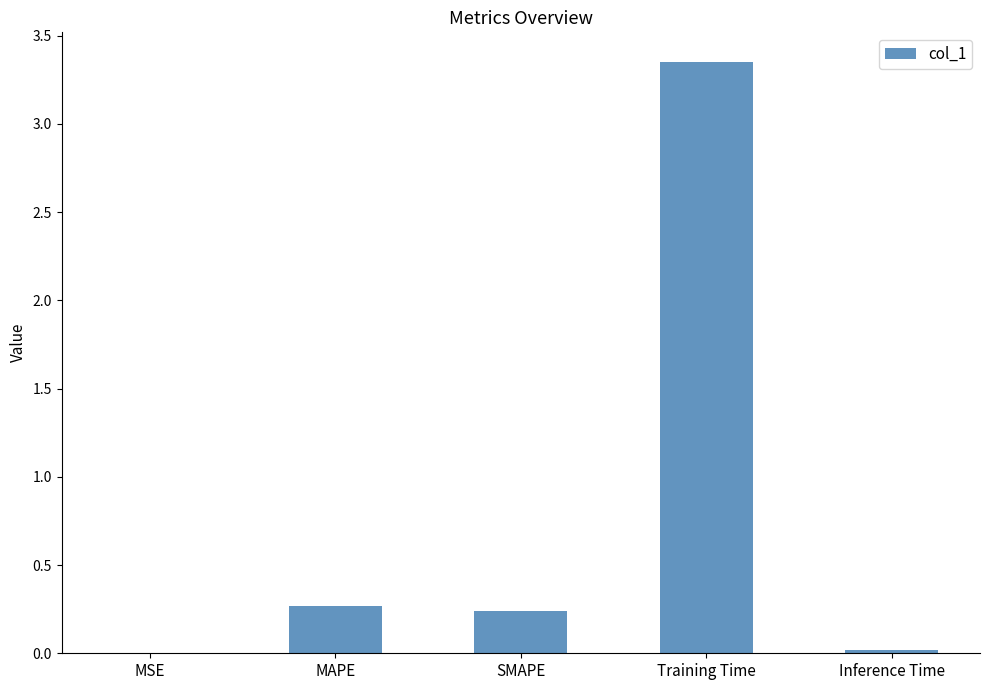

What is the approximate value at MAPE?

0.3